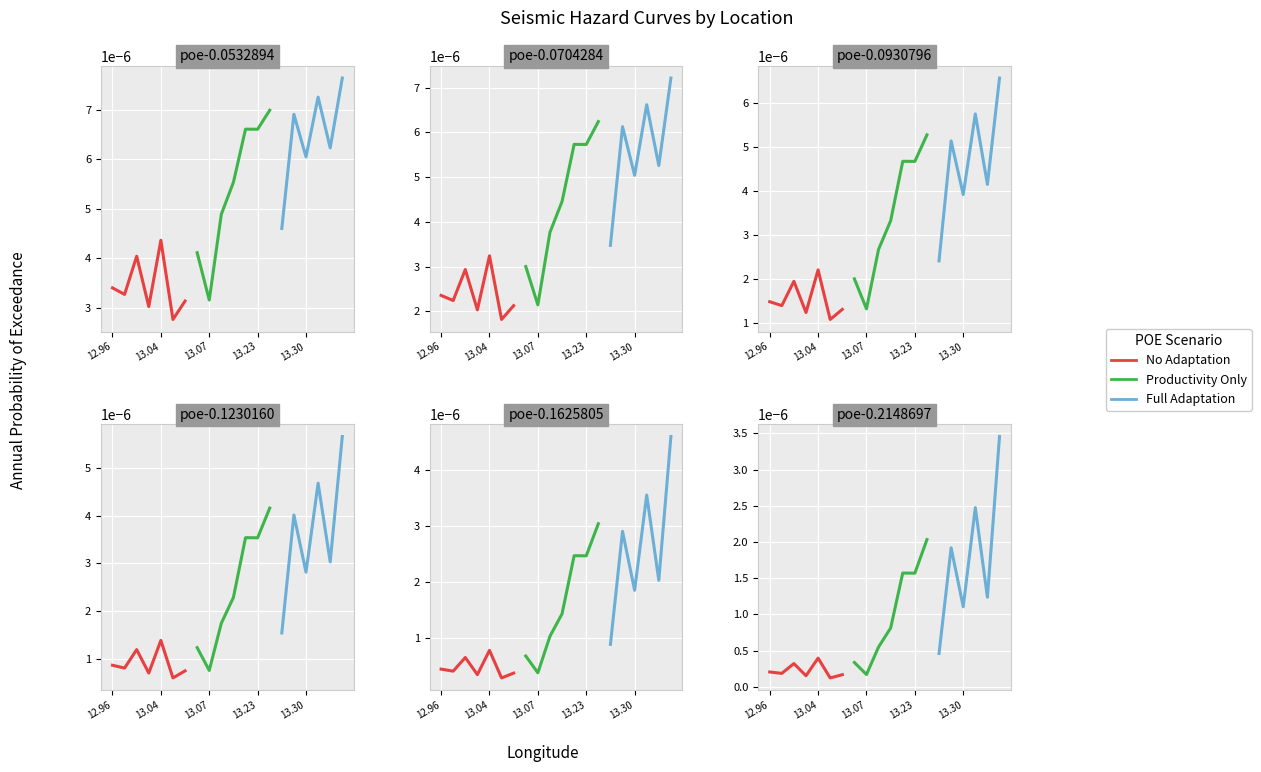

True or false: poe-0.1230160 and poe-0.0532894 cross at least once.

False